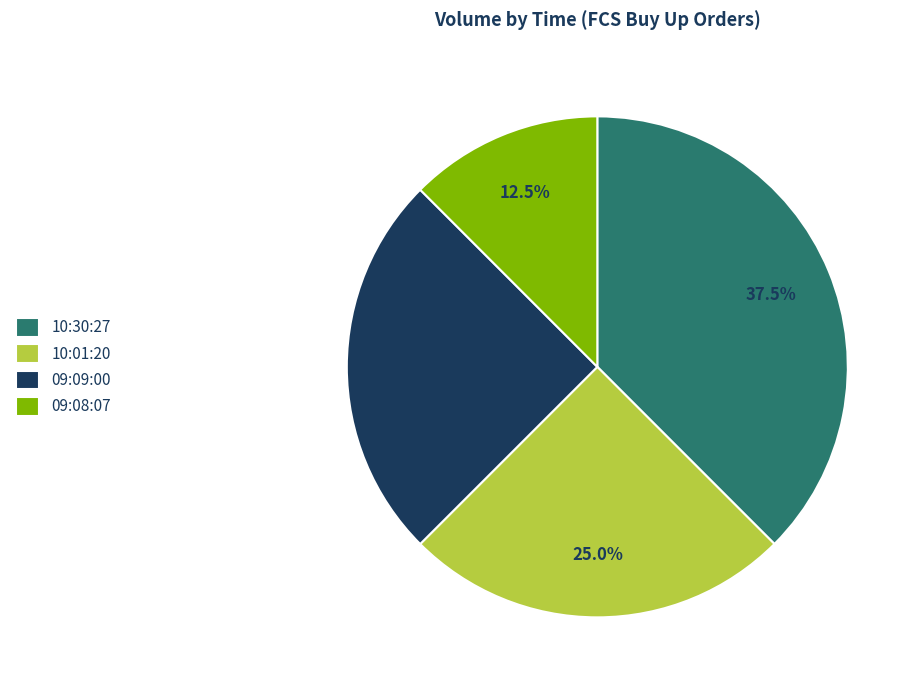

Which category has the smallest portion of the pie?

09:08:07